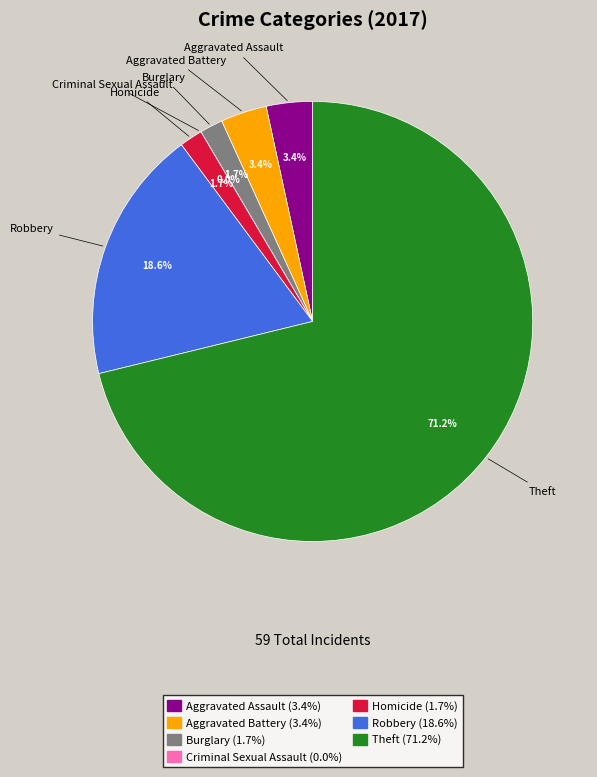

The Burglary slice represents 2% of the pie. True or false?

True